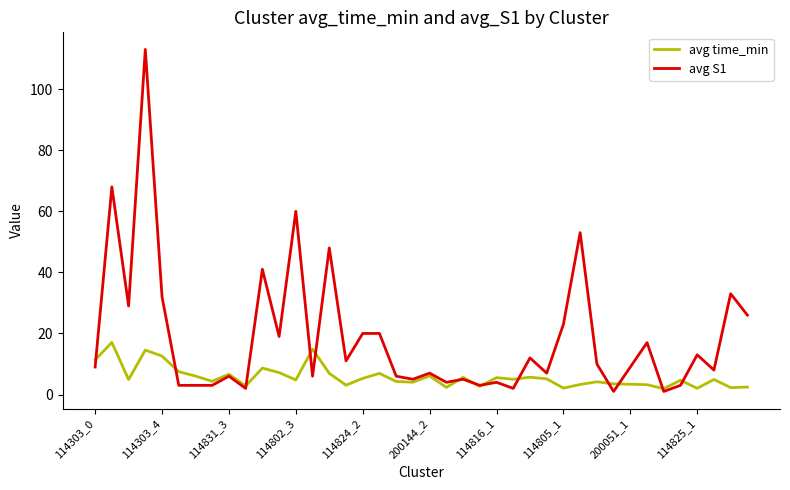

What is the difference between the second highest and minimum values in the avg time_min series?

12.9